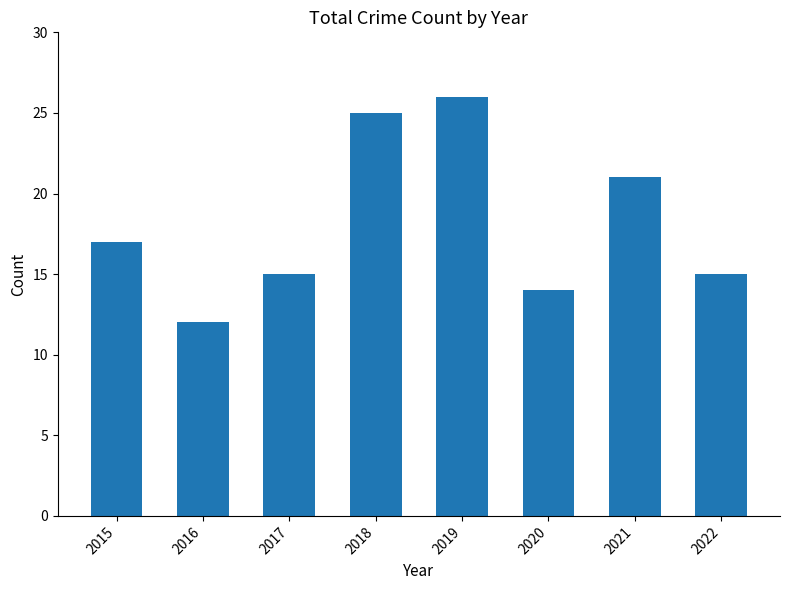

What is the difference between the maximum and minimum values?

14